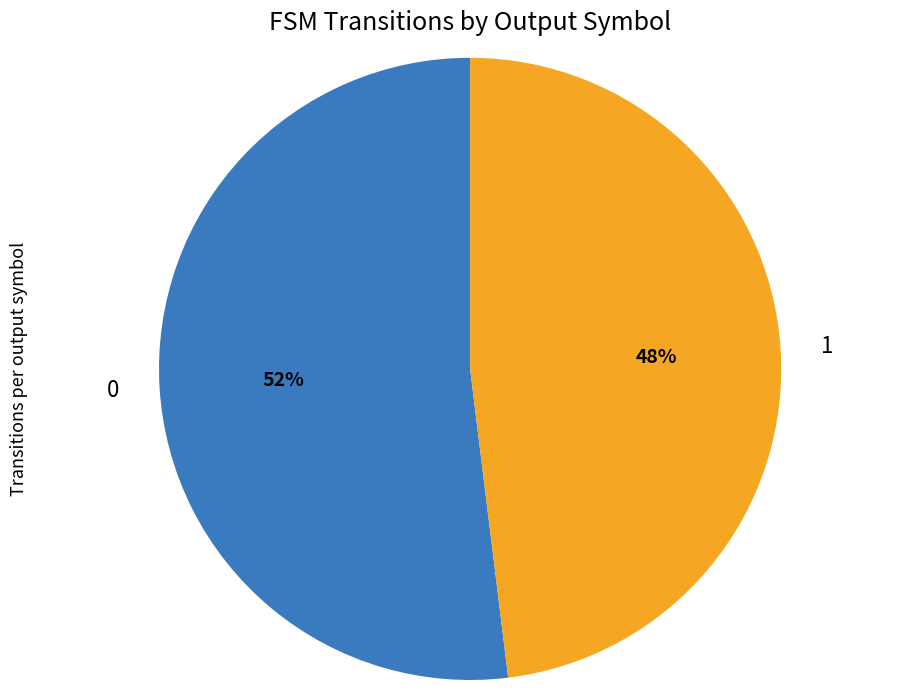

Does any single category account for the majority?

Yes